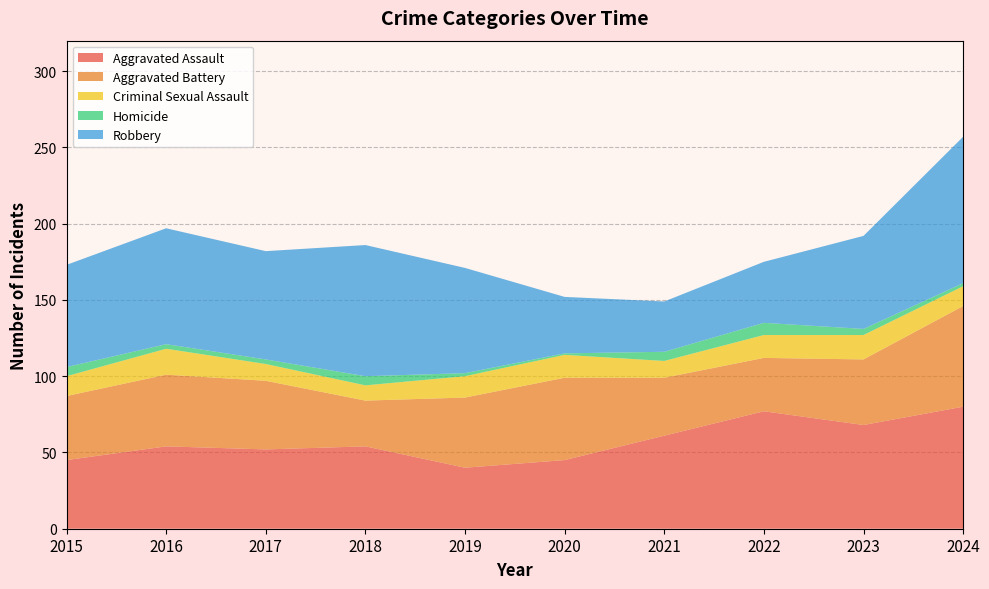

What is the minimum value for Homicide?

1